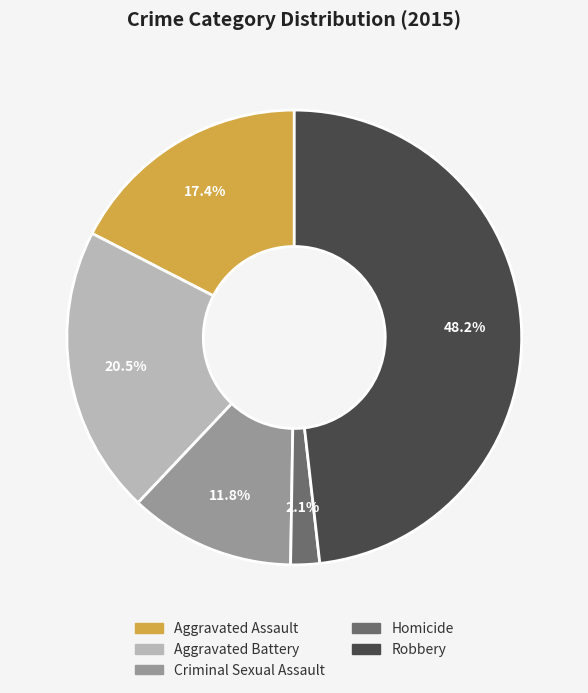

Rank the categories by value from lowest to highest.

Homicide, Criminal Sexual Assault, Aggravated Assault, Aggravated Battery, Robbery